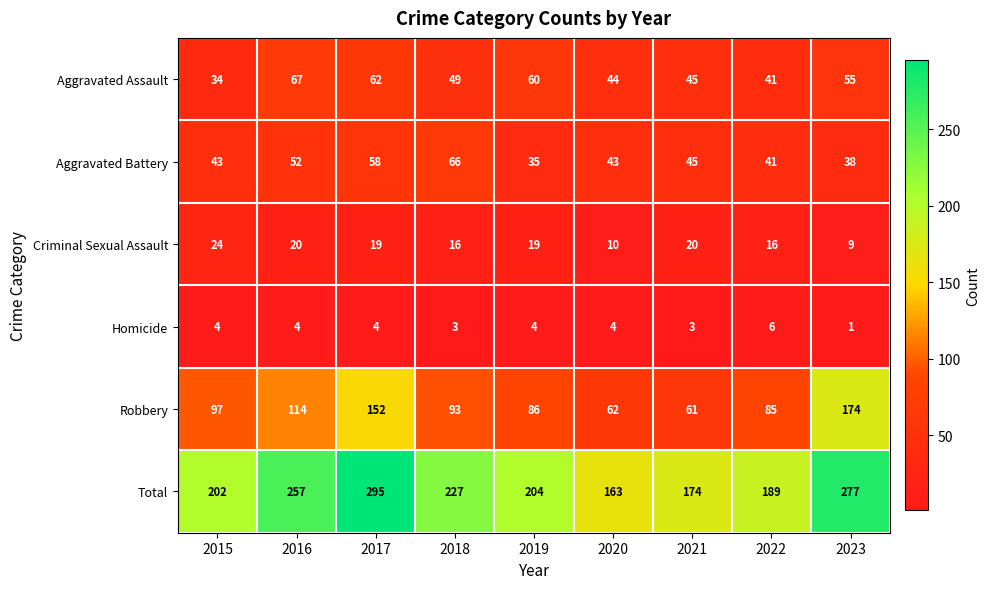

Read the Aggravated Battery value at 2017, to the nearest 5.

60